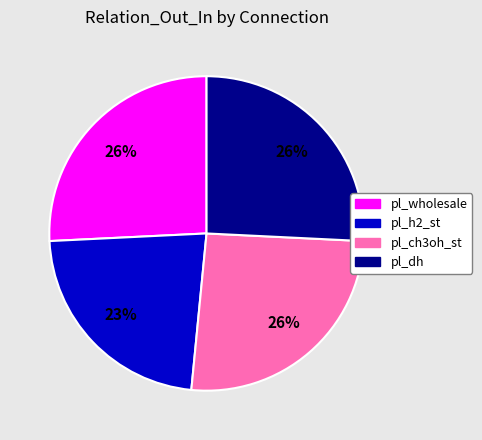

Is it true that pl_wholesale is 26% of the pie?

True